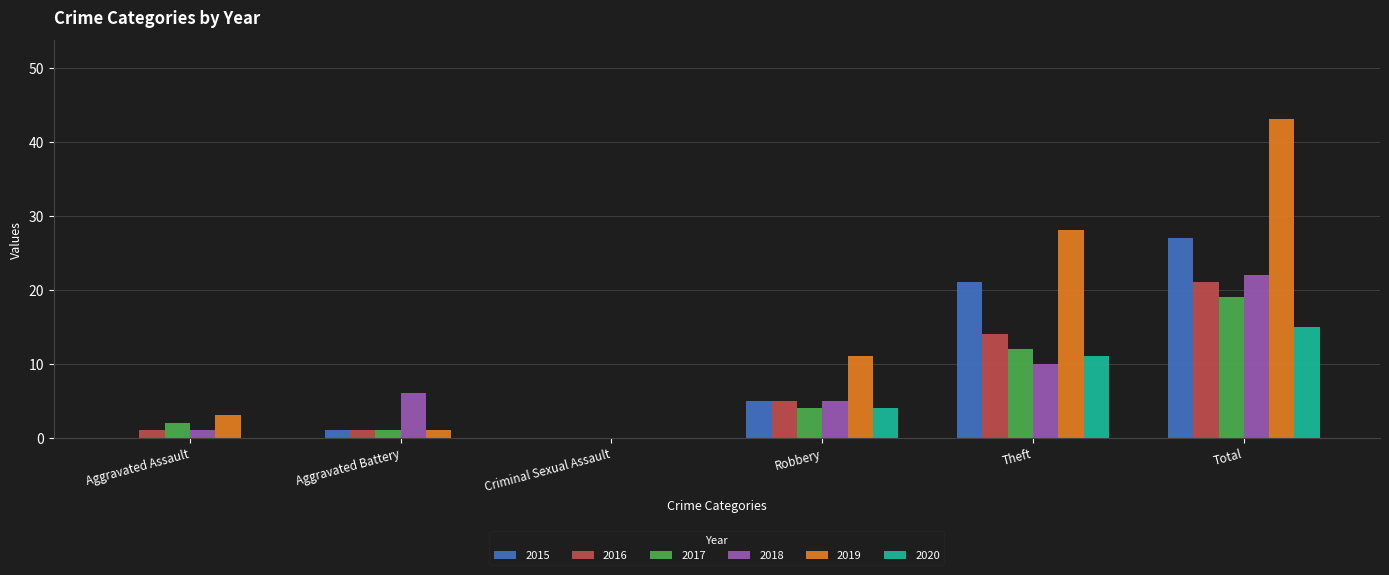

The value of 2017 at Robbery is 4. True or false?

True